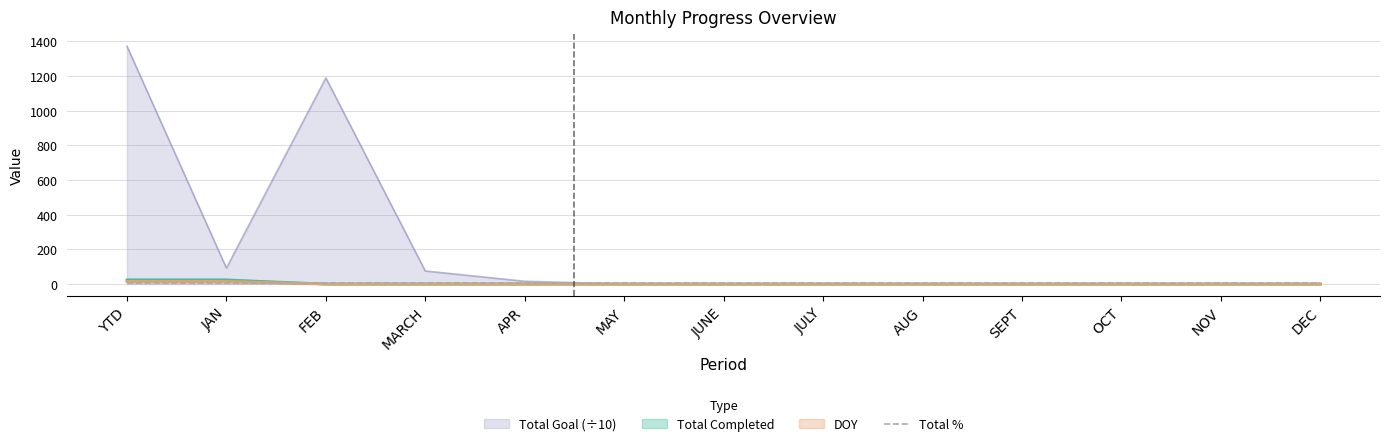

At how many categories does at least one series exceed 629?

2